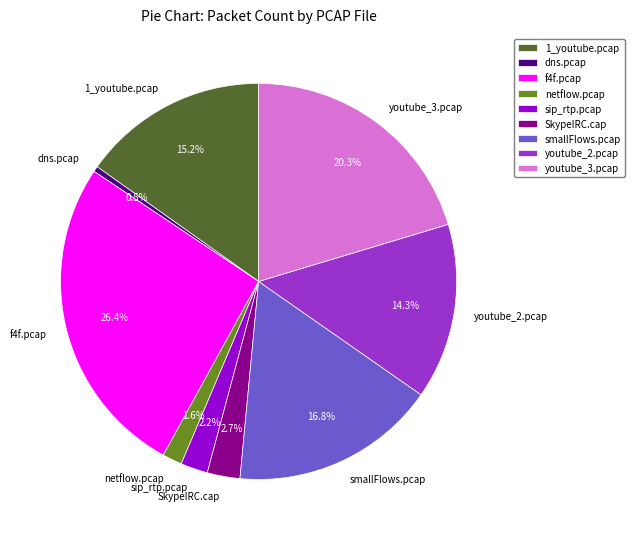

Is there any slice that represents more than half of the pie?

No